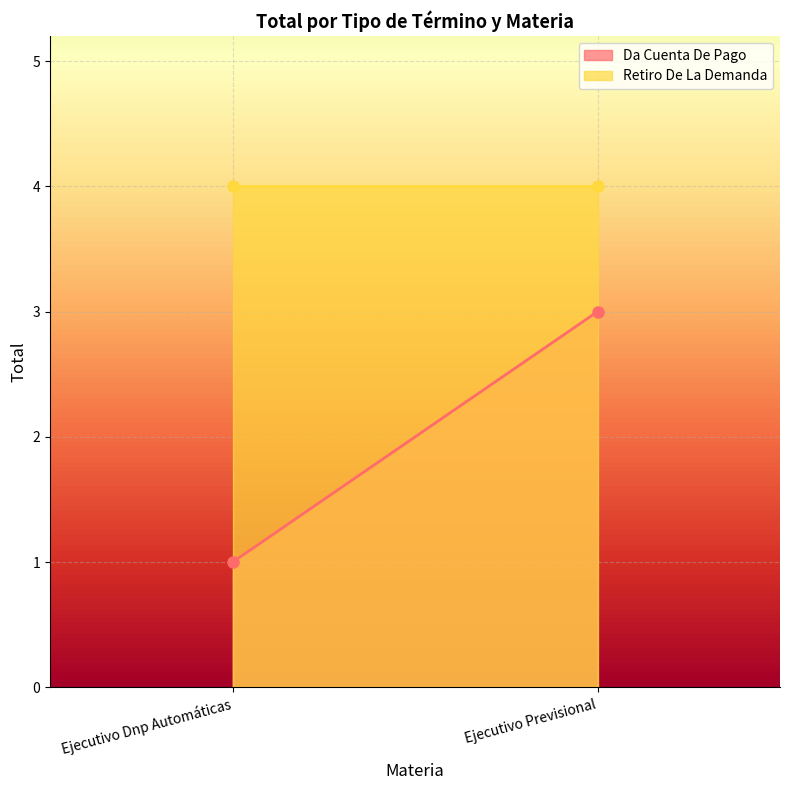

Rank the series by their maximum value, from lowest to highest.

Da Cuenta De Pago, Retiro De La Demanda